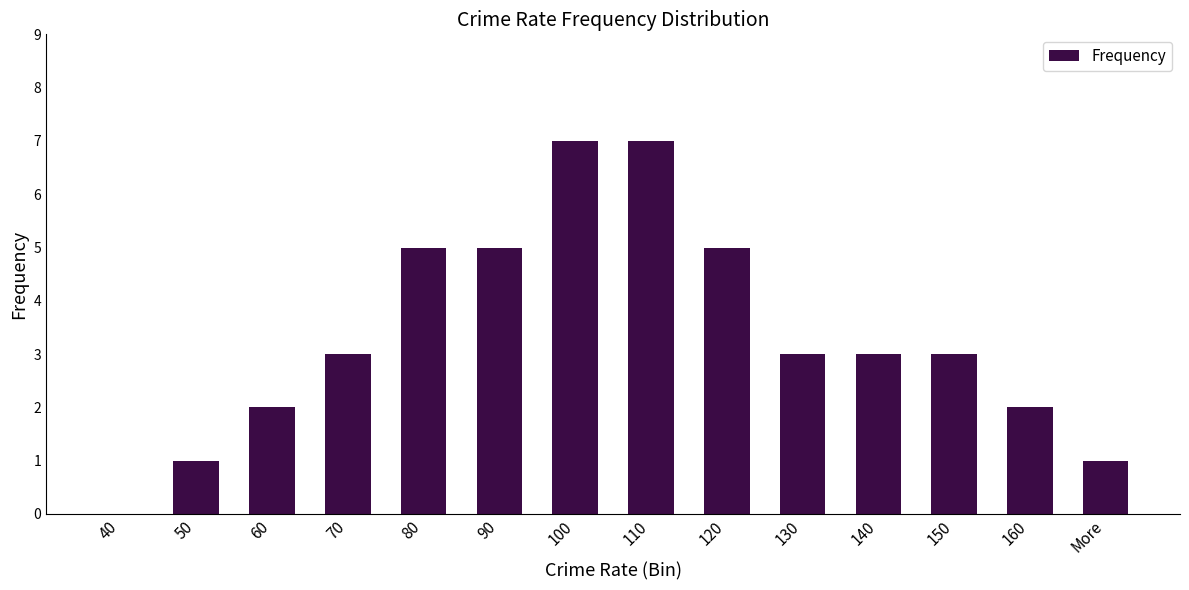

What is the greatest value displayed?

7